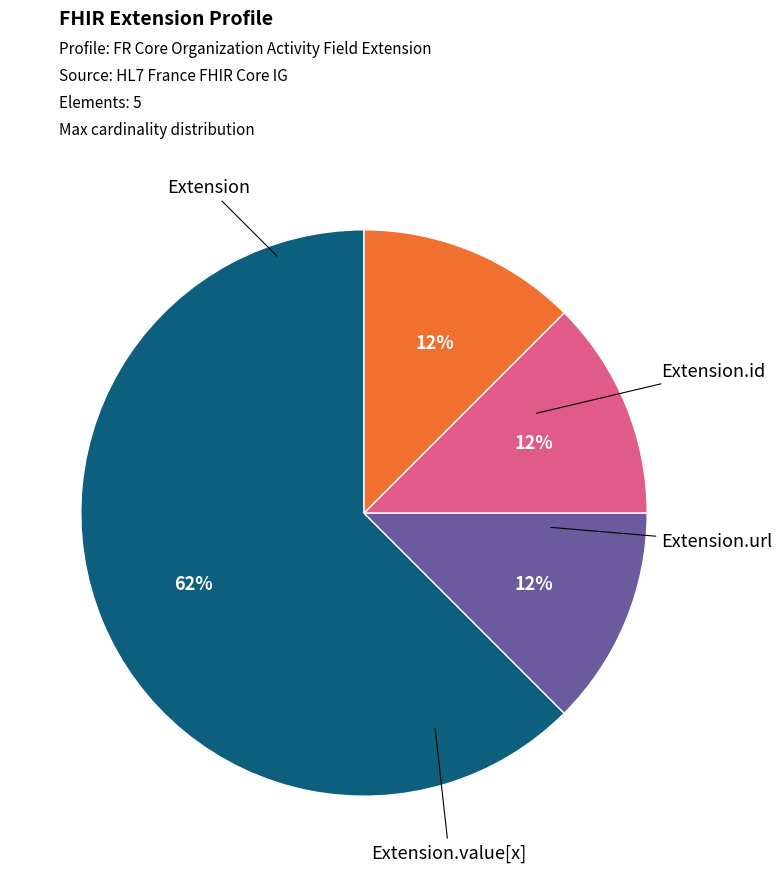

Which slice is the smallest?

Extension